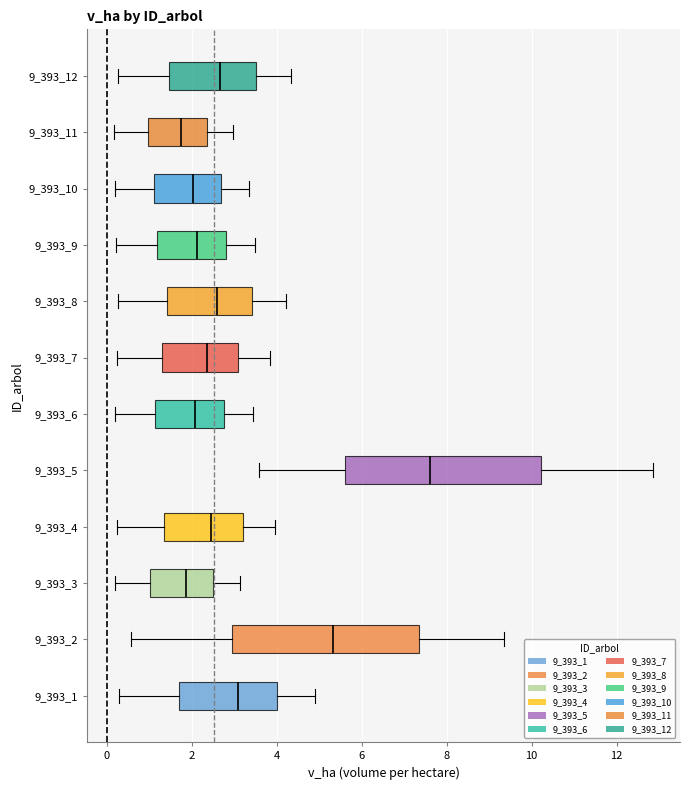

Where is the left edge of the box at y = 9_393_7 on the x-axis? The values are not printed on the chart, so give them approximately, as read against the axis.

1.4